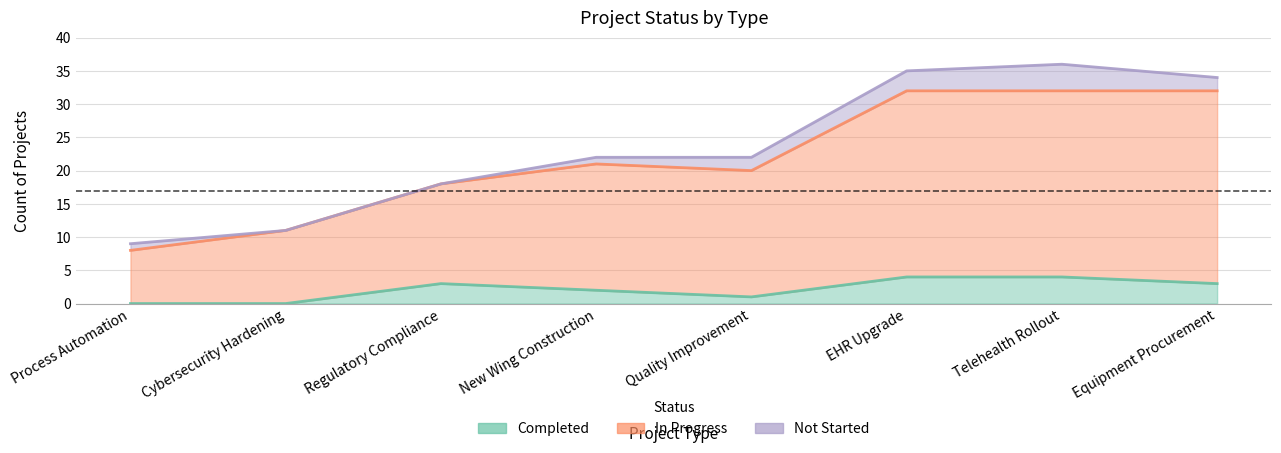

The value of In Progress at Regulatory Compliance is 28. True or false?

False